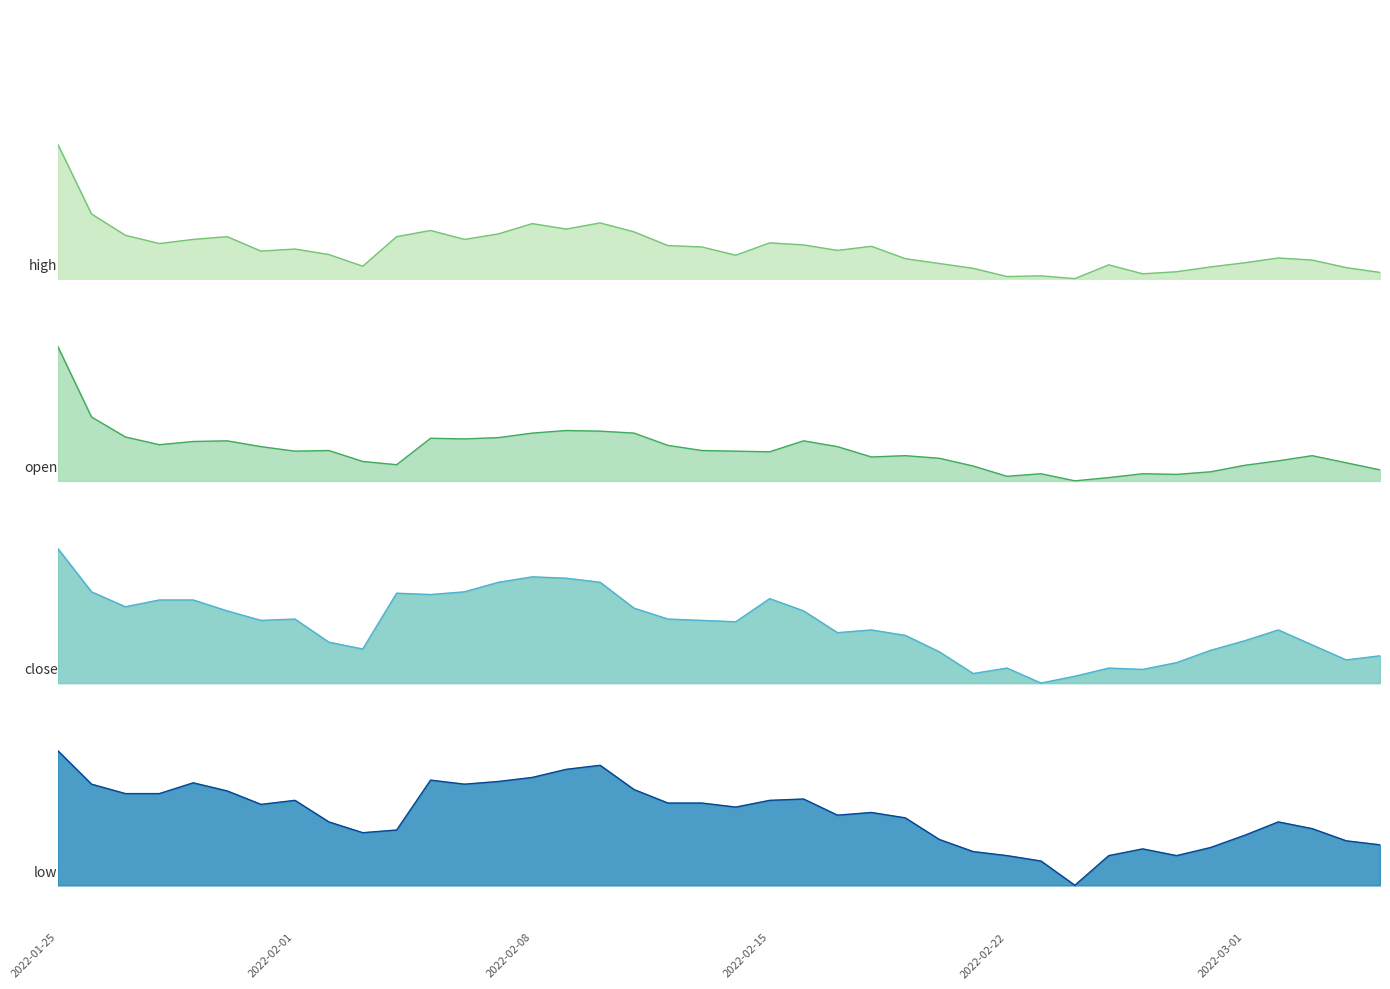

True or false: close and open intersect in this chart.

False